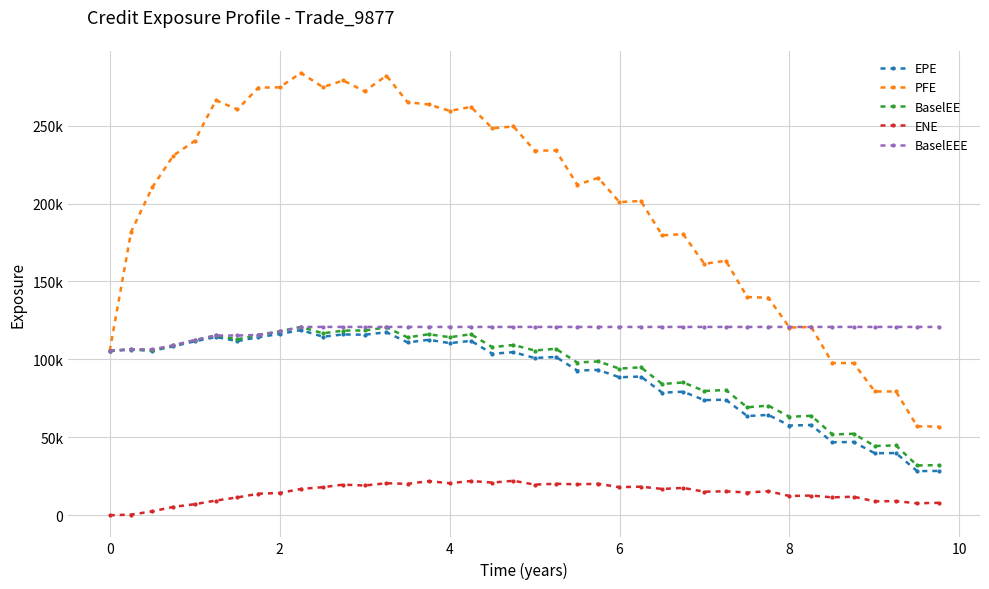

What are all the series names shown in the legend?

EPE, PFE, BaselEE, ENE, BaselEEE